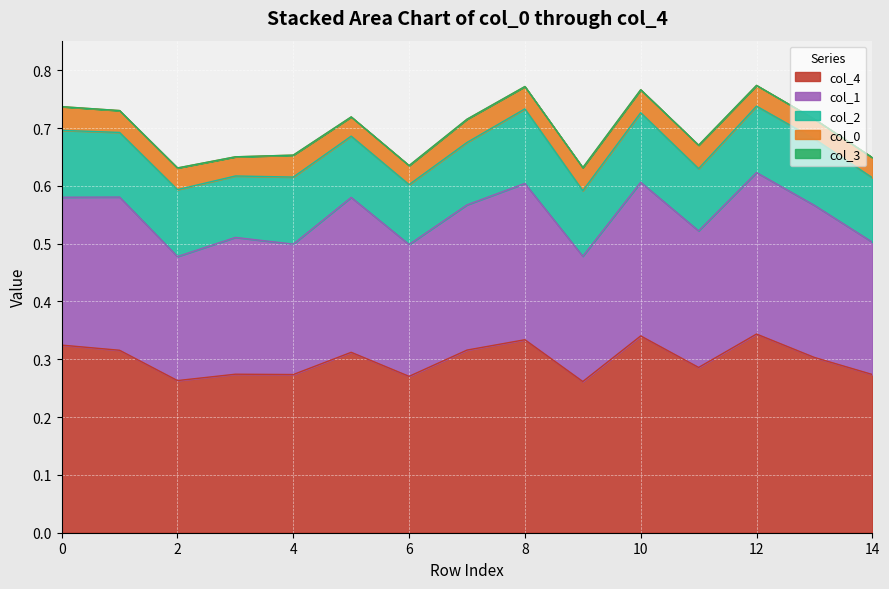

At which label is col_1 closest to 0?

2